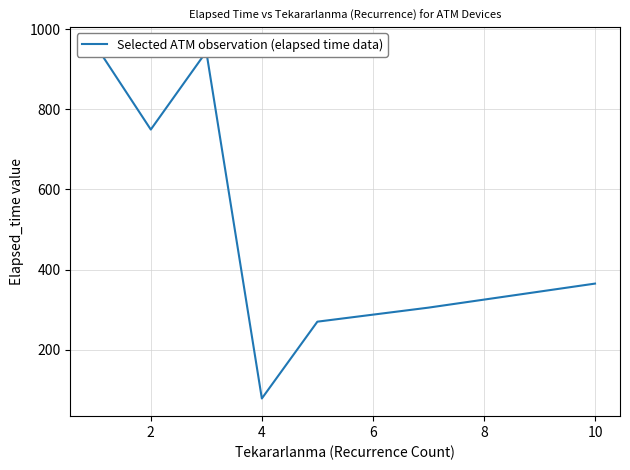

What is the maximum value shown in the chart?

960.6